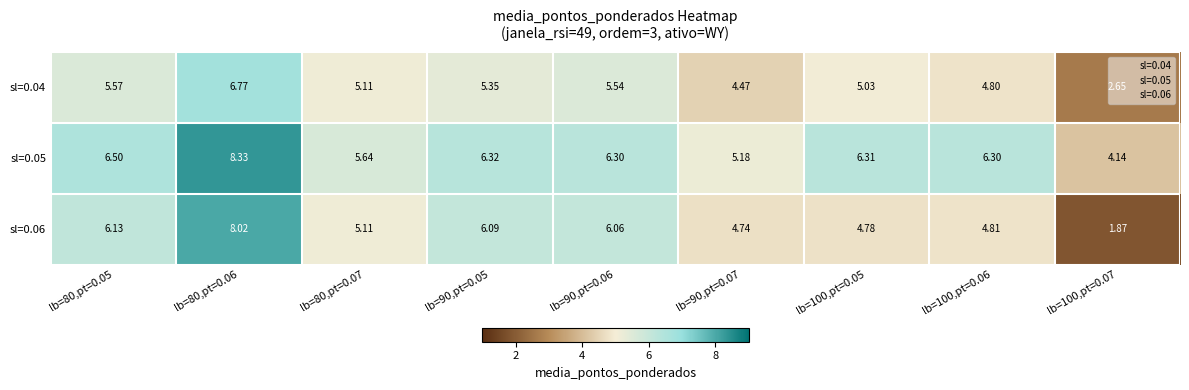

Is the value of sl=0.04 at lb=90,pt=0.06 greater than the value of sl=0.06 at lb=90,pt=0.06?

No